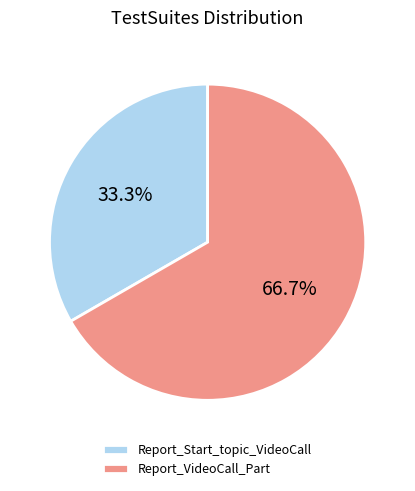

To the nearest percent, what percentage of the pie is Report_VideoCall_Part?

67%